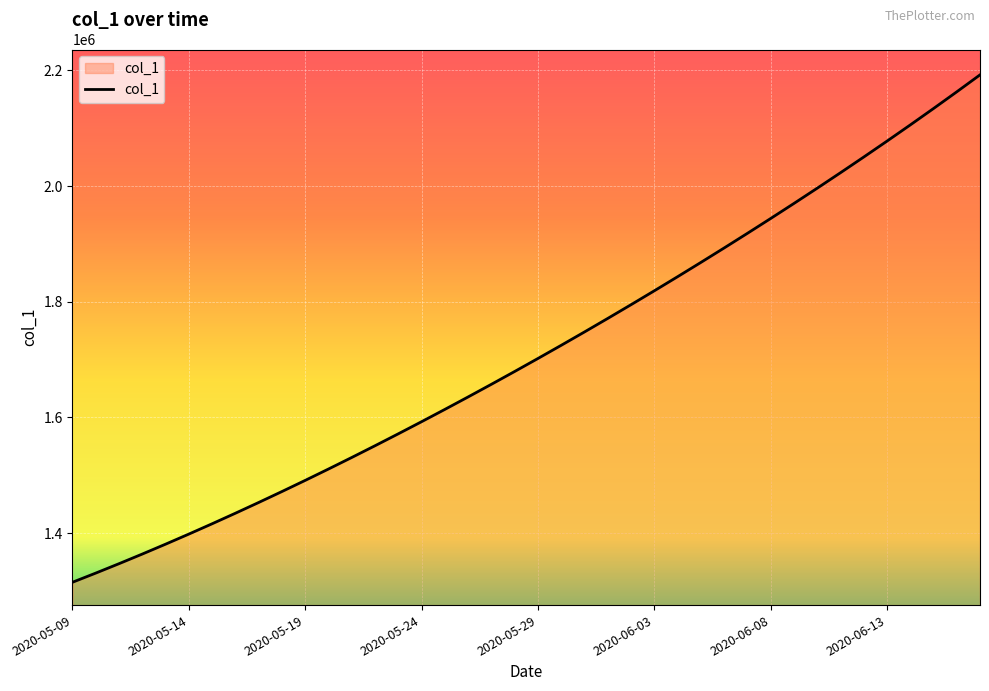

What is the difference between the maximum and minimum values?

877083.0